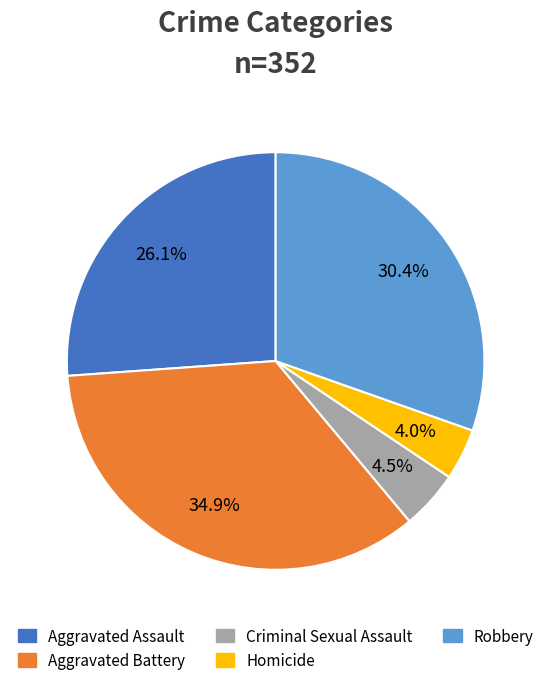

Between Aggravated Assault and Homicide, which is larger?

Aggravated Assault